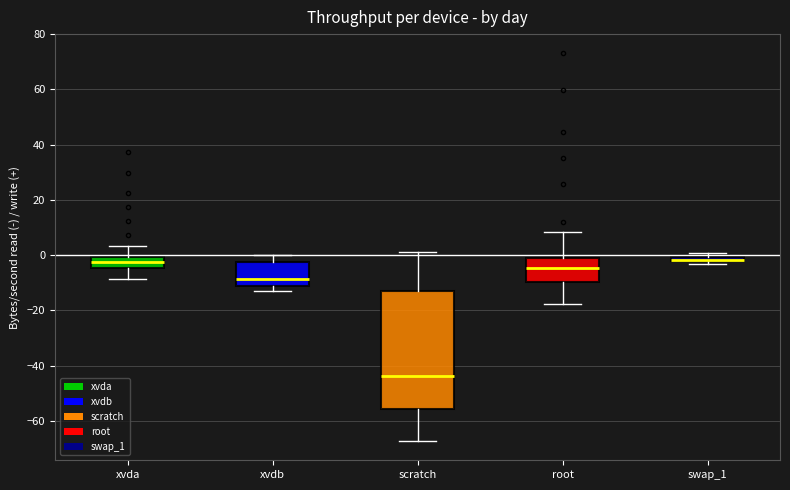

Which box is the tallest, from its lower edge to its upper edge?

scratch